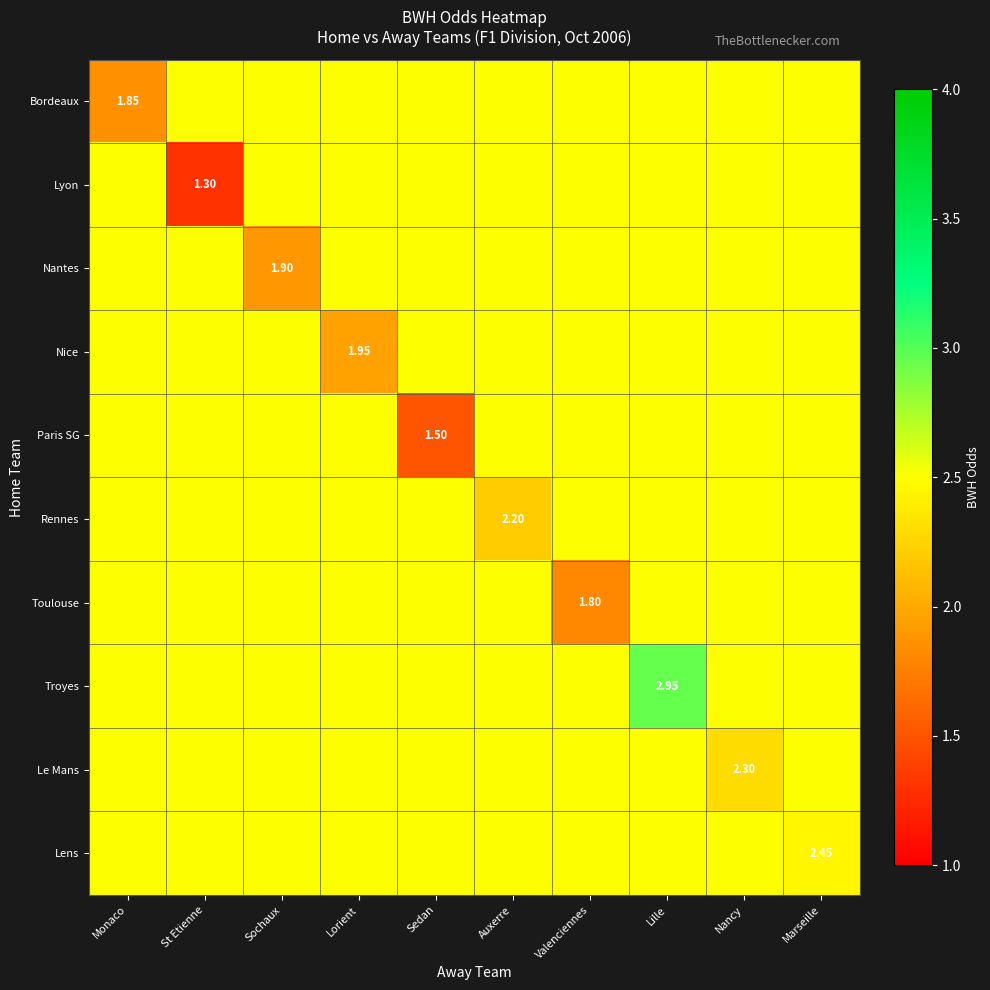

Which category has the lowest value in the Le Mans series?

Nancy